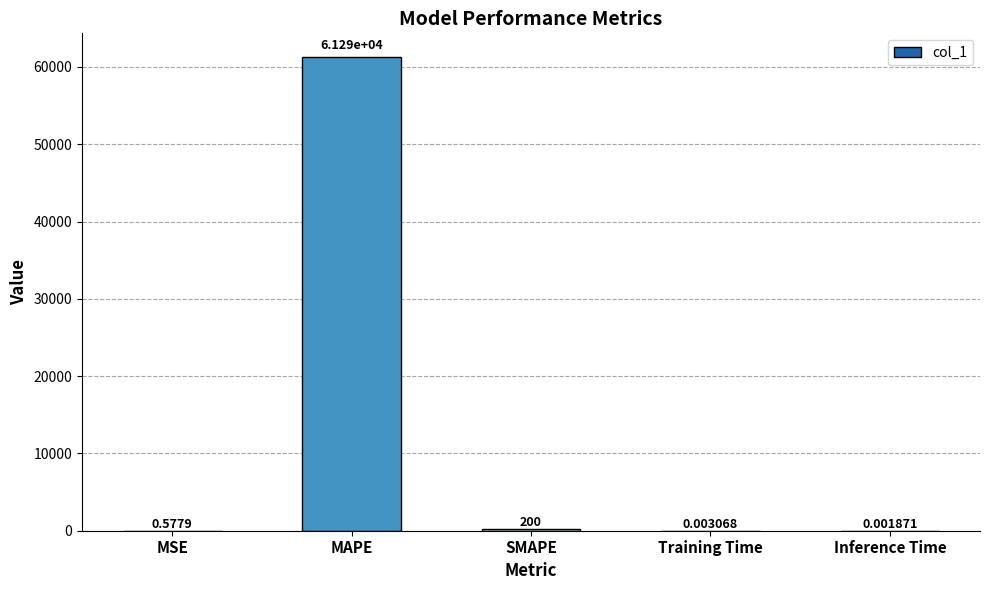

Which has a higher value, Inference Time or Training Time?

Training Time